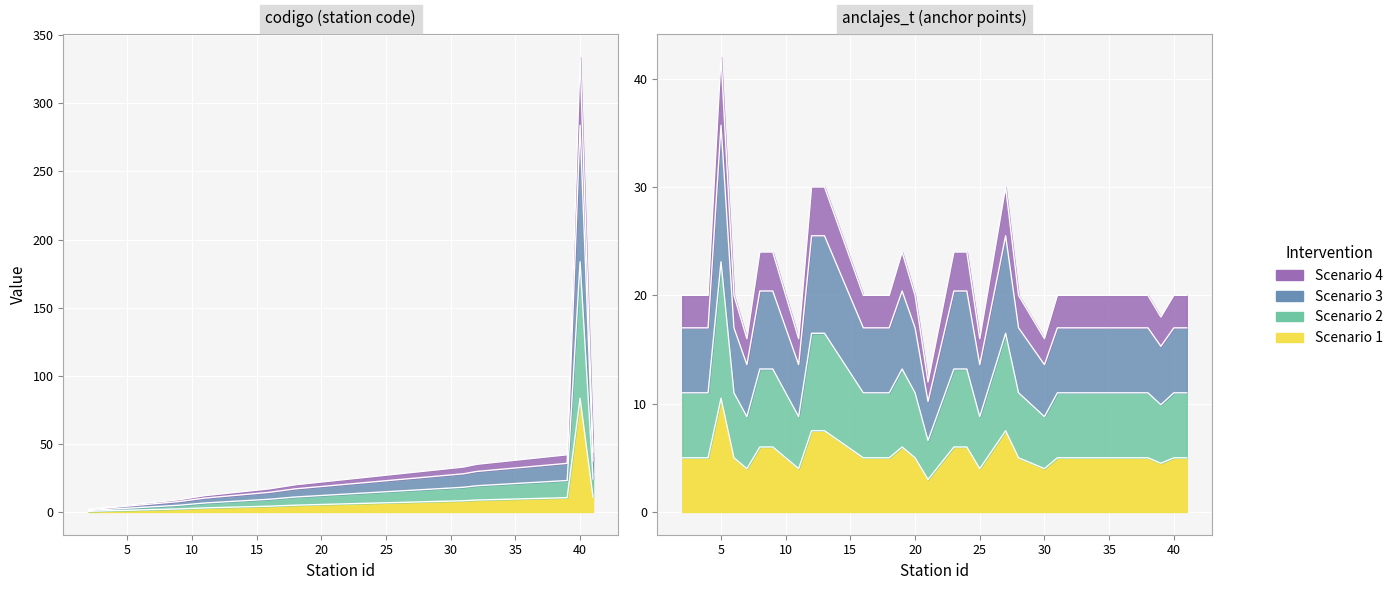

At which category does anclajes_t reach its first local peak?

5